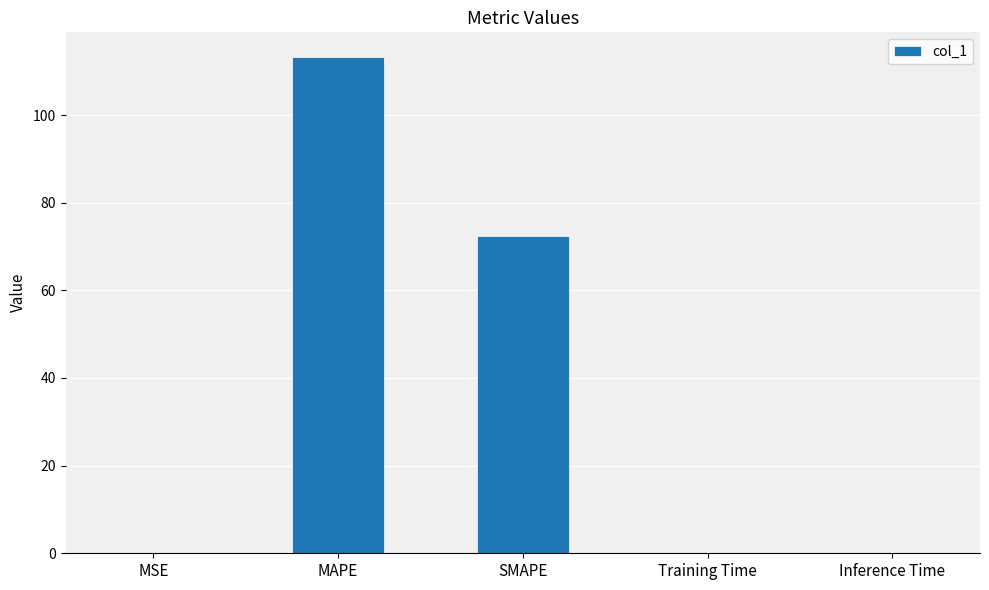

What is the greatest value displayed?

113.2